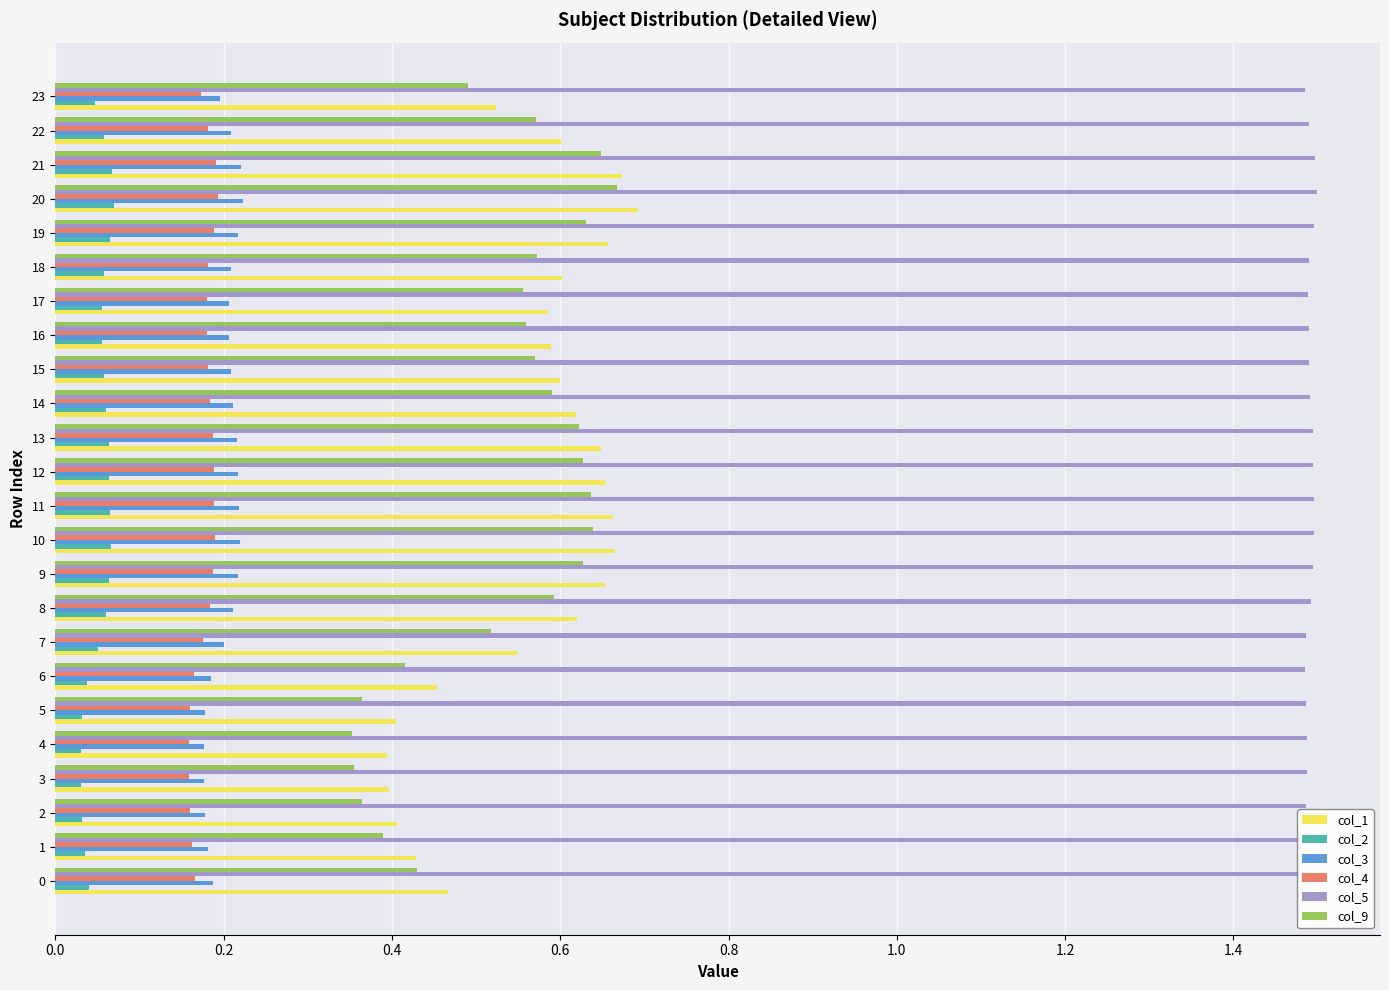

Is the value of col_3 at 11 greater than the value of col_1 at 18?

No